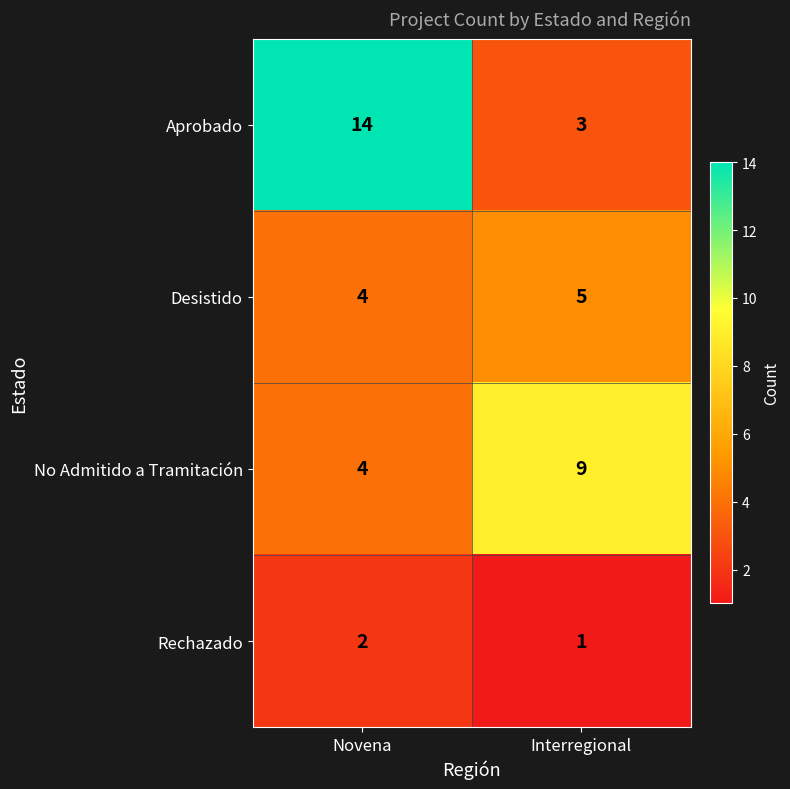

Read the Desistido value at Interregional.

5